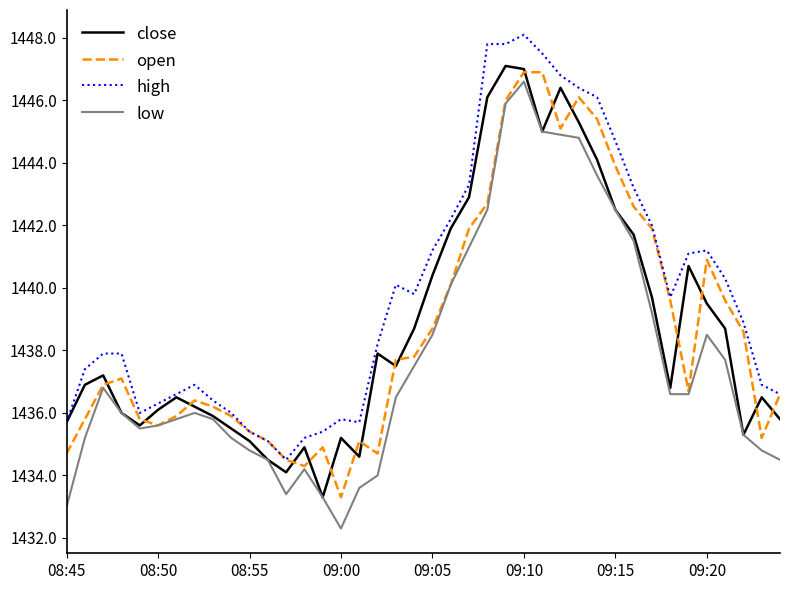

True or false: low and high intersect in this chart.

False